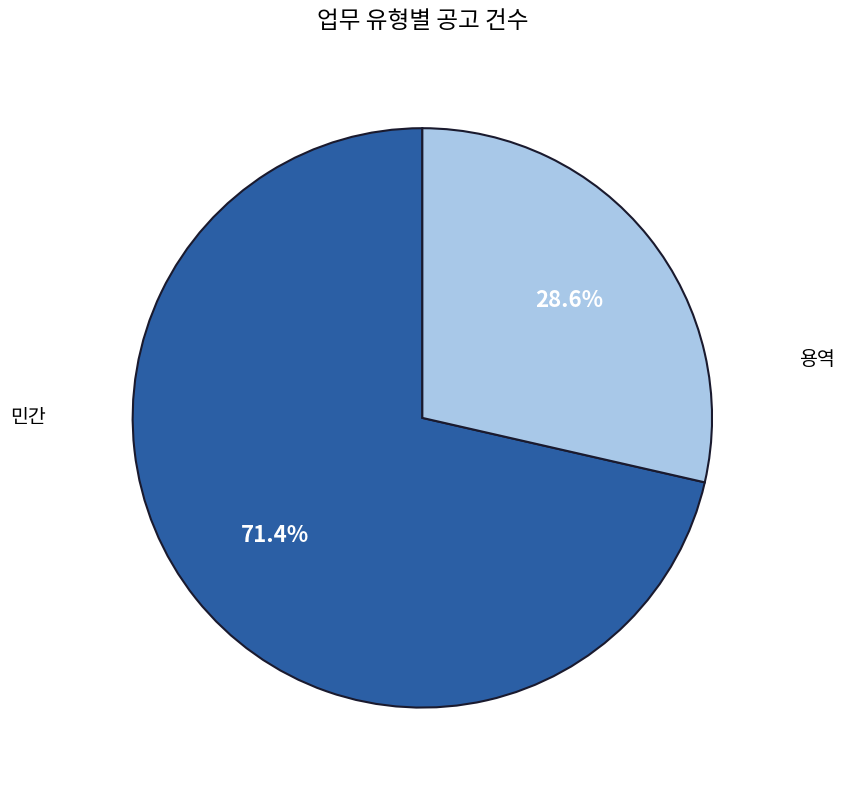

To the nearest percent, what is the difference between the largest and smallest slice percentages?

43%